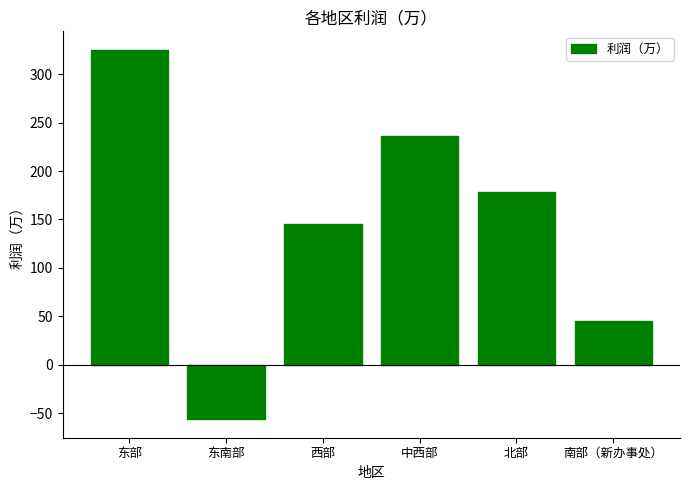

List the labels in order of value, largest first.

东部, 中西部, 北部, 西部, 南部（新办事处）, 东南部